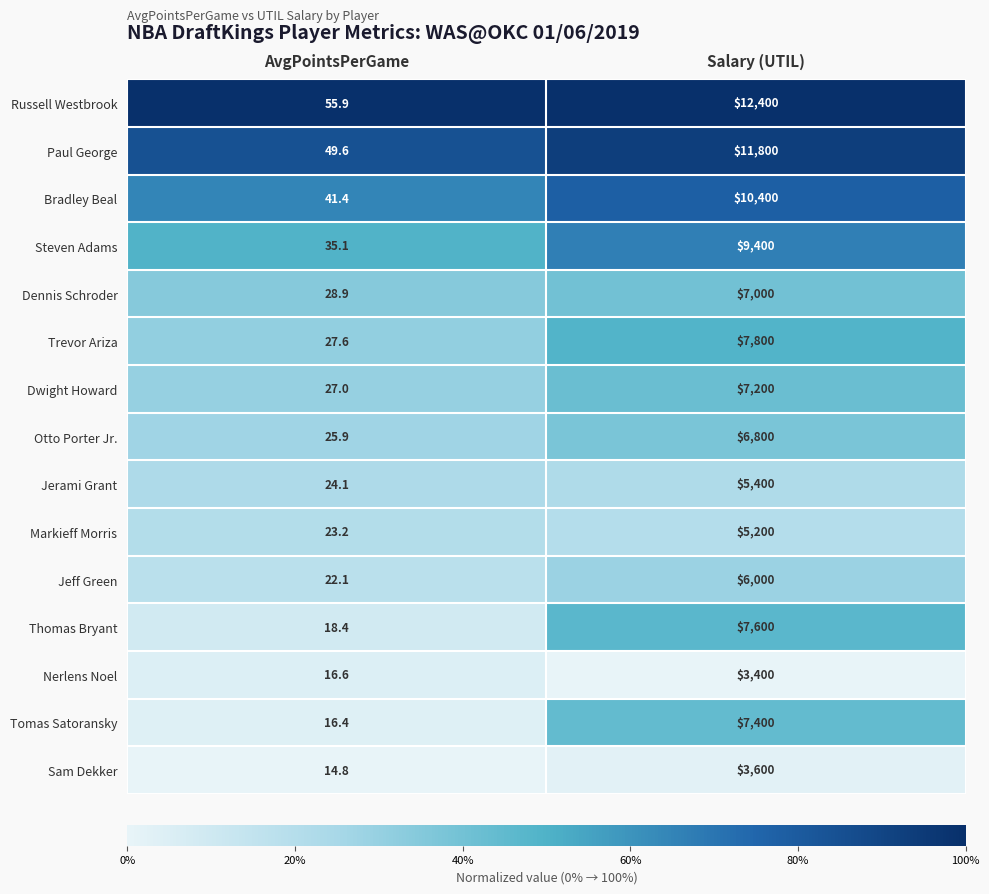

List the series in order of their peak value, highest first.

Russell Westbrook, Paul George, Bradley Beal, Steven Adams, Trevor Ariza, Thomas Bryant, Tomas Satoransky, Dwight Howard, Dennis Schroder, Otto Porter Jr., Jeff Green, Jerami Grant, Markieff Morris, Sam Dekker, Nerlens Noel